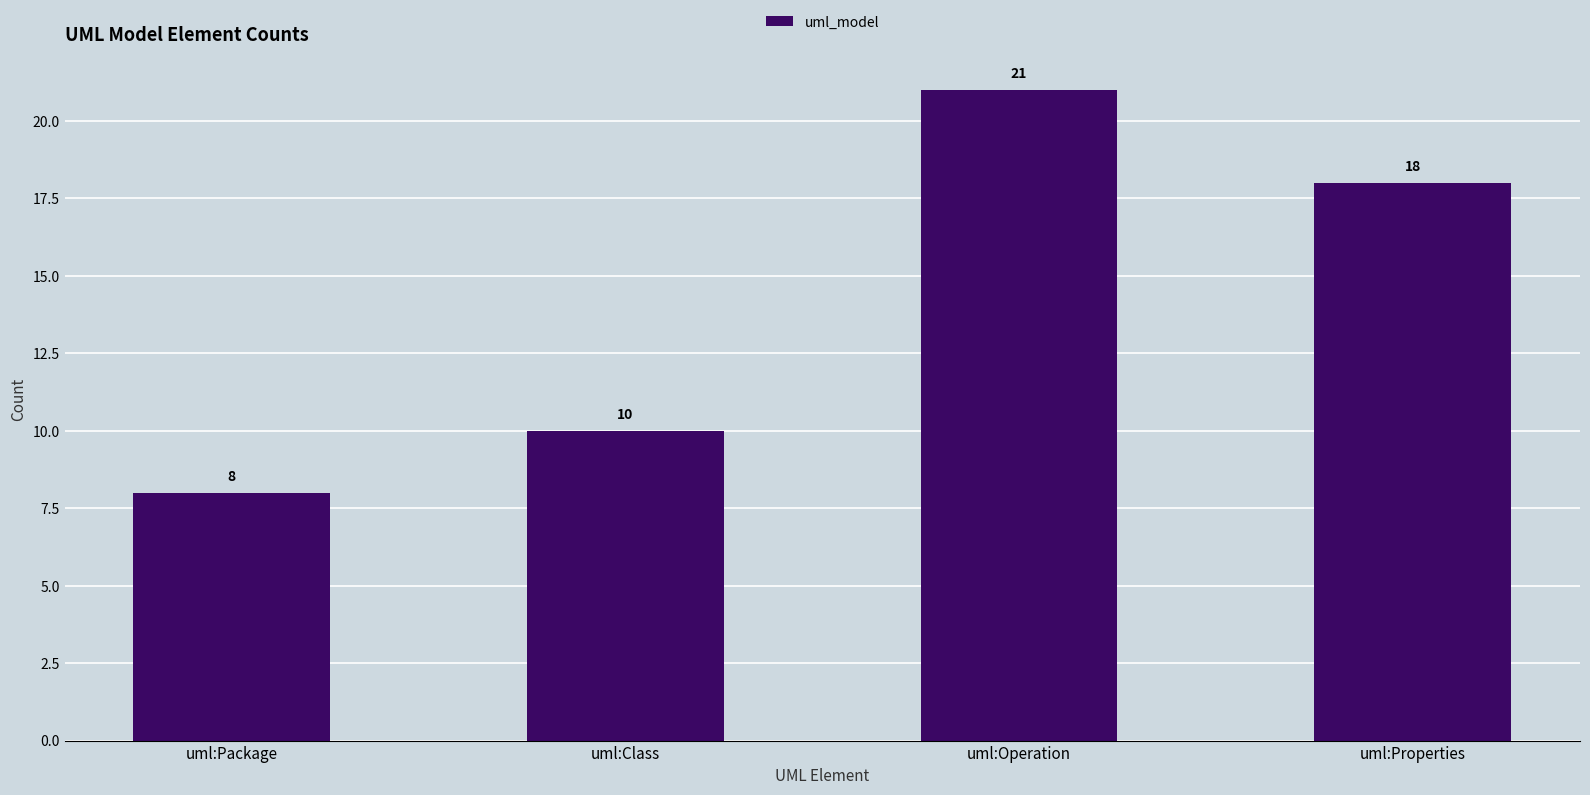

Reading left to right, list all the values displayed in this chart.

8	10	21	18